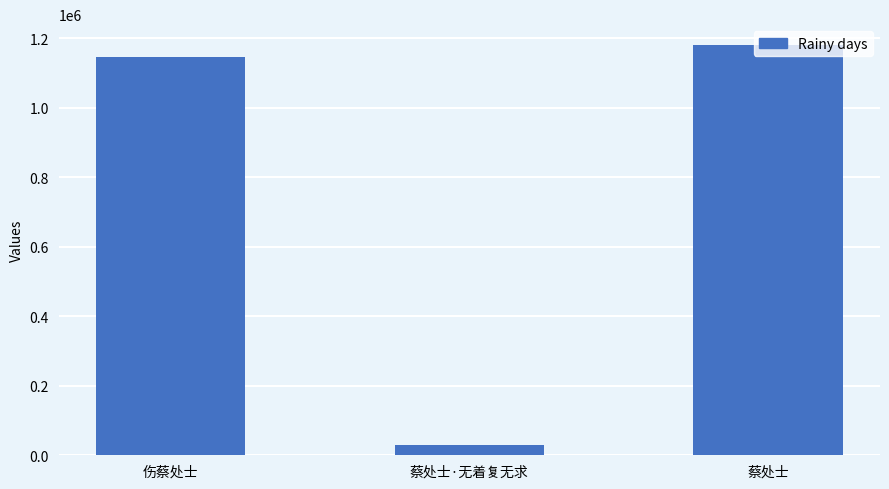

What is the change in value from 伤蔡处士 to 蔡处士·无着复无求?

-1115825